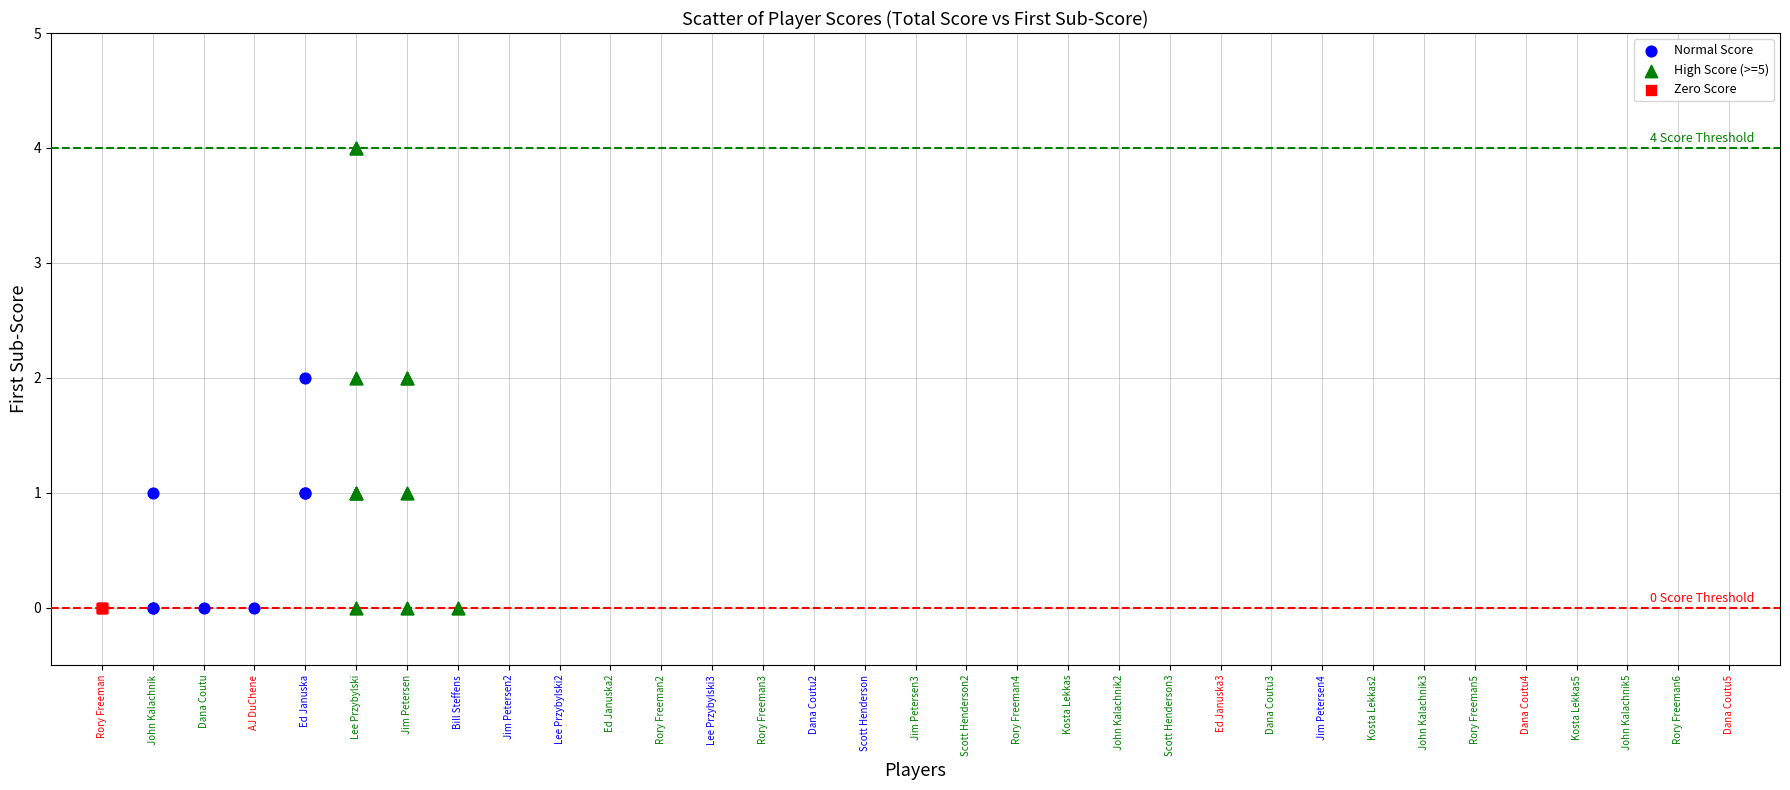

Which series reaches the maximum Y coordinate?

High Score (>=5)